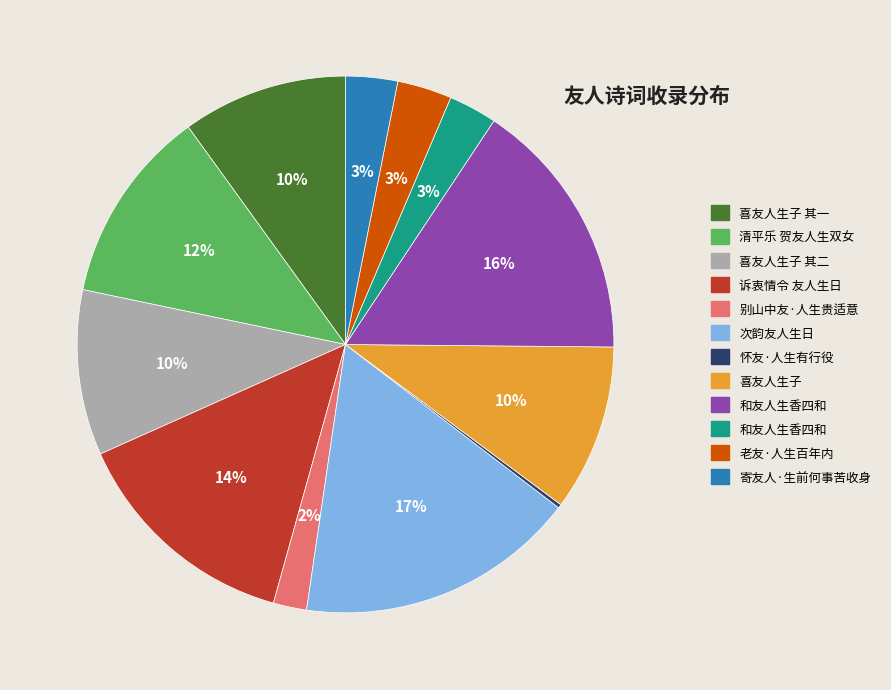

To the nearest percent, what is the average slice percentage?

8%